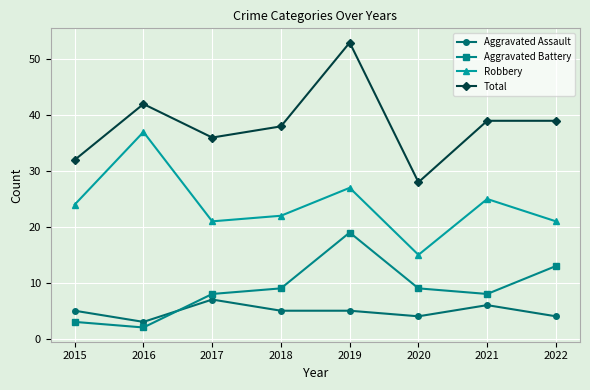

Reading left to right, transcribe all the data shown in this chart.

Aggravated Assault: 5	3	7	5	5	4	6	4
Aggravated Battery: 3	2	8	9	19	9	8	13
Robbery: 24	37	21	22	27	15	25	21
Total: 32	42	36	38	53	28	39	39